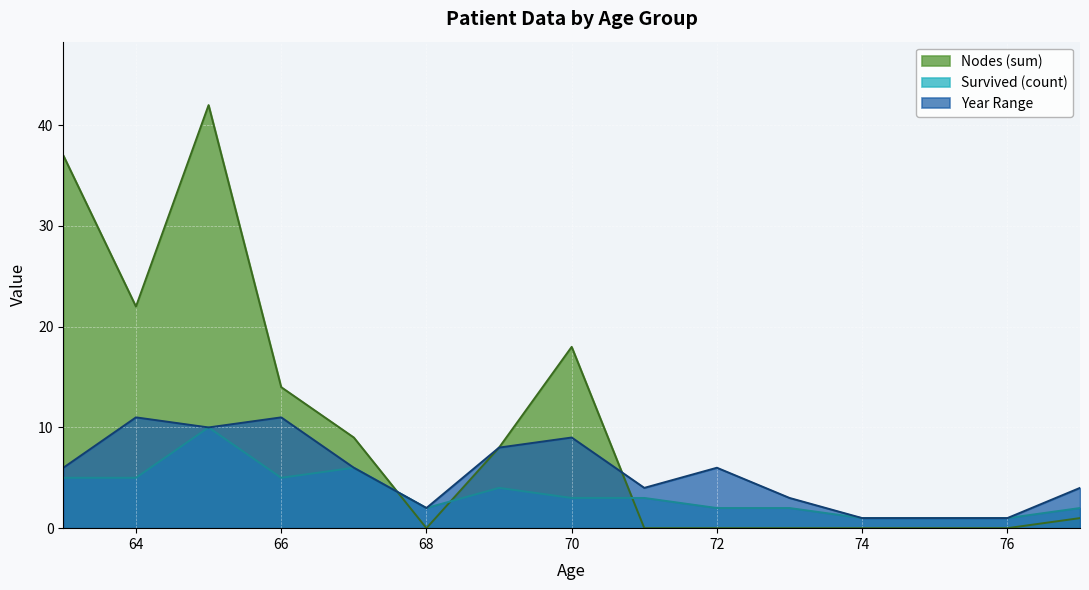

What is the maximum value shown in the chart?

42